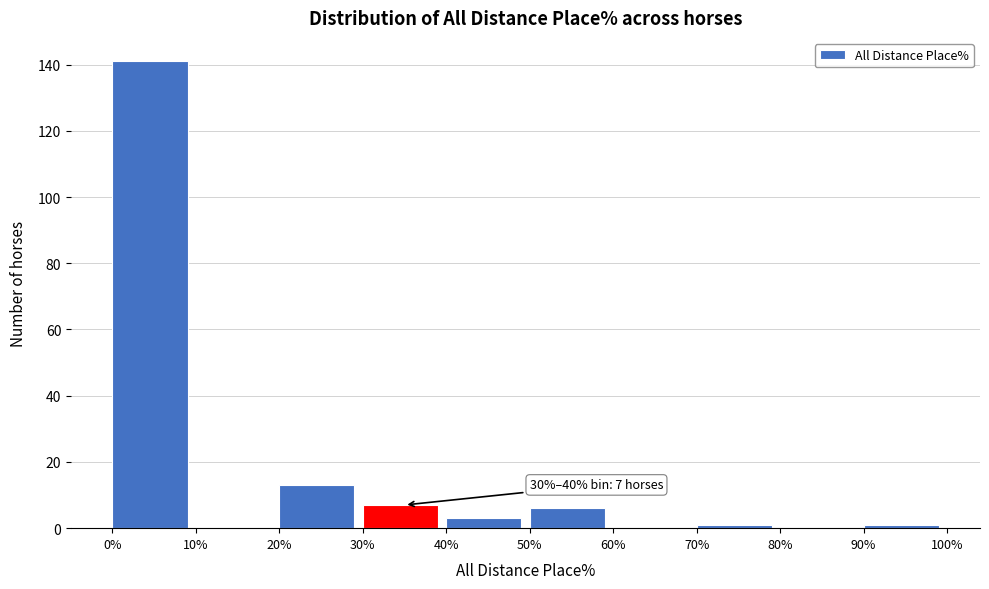

Over which range of the x-axis is the bar tallest?

0% to 10%